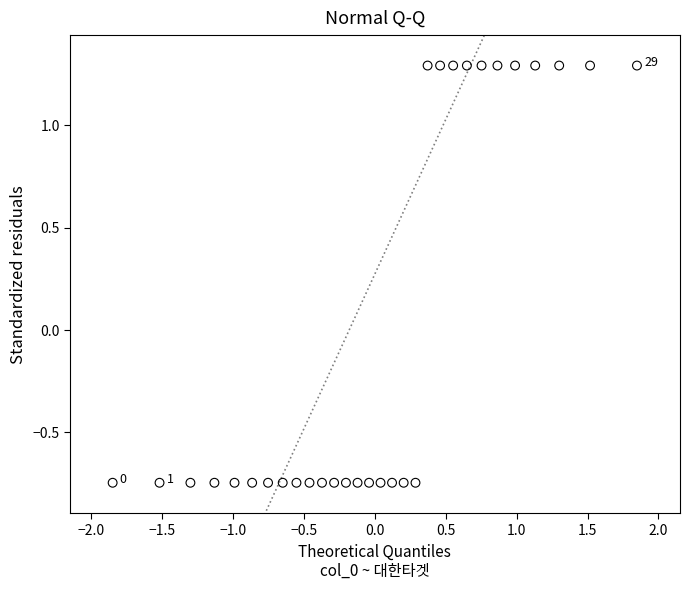

What is the range of Y values (max minus min)?

2.0